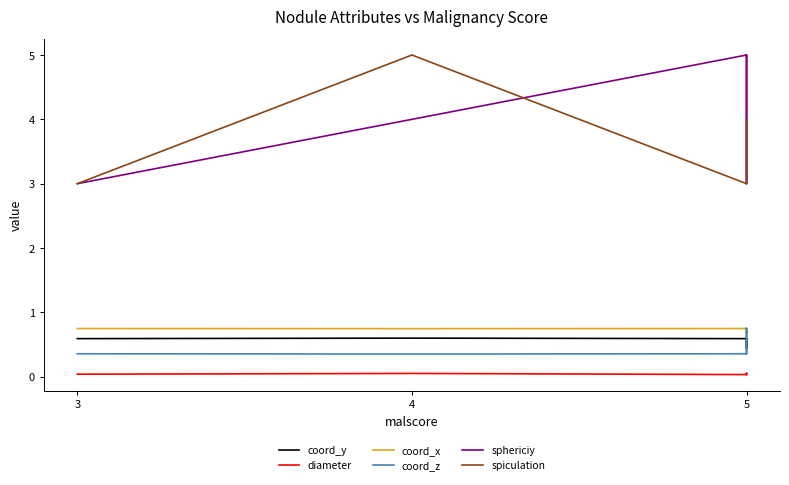

What are all the series names shown in the legend?

coord_y, diameter, coord_x, coord_z, sphericiy, spiculation